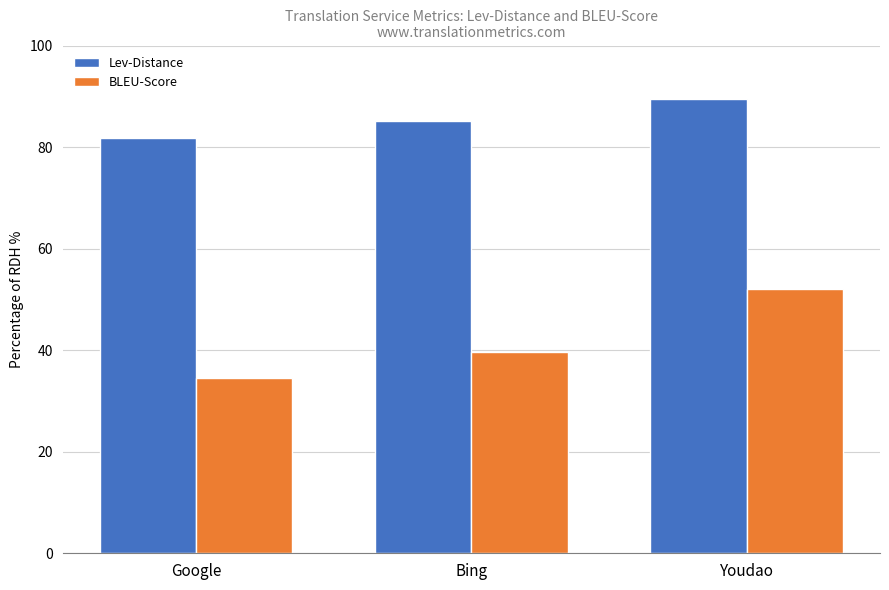

What is the label of the 3rd bar from the right?

Google